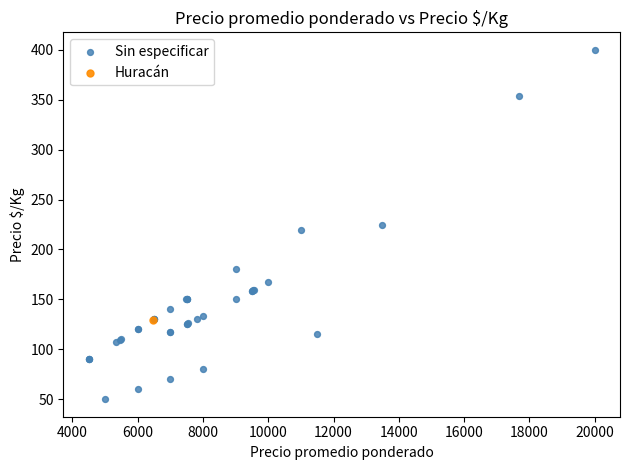

What are all the series names shown in the legend?

Sin especificar, Huracán